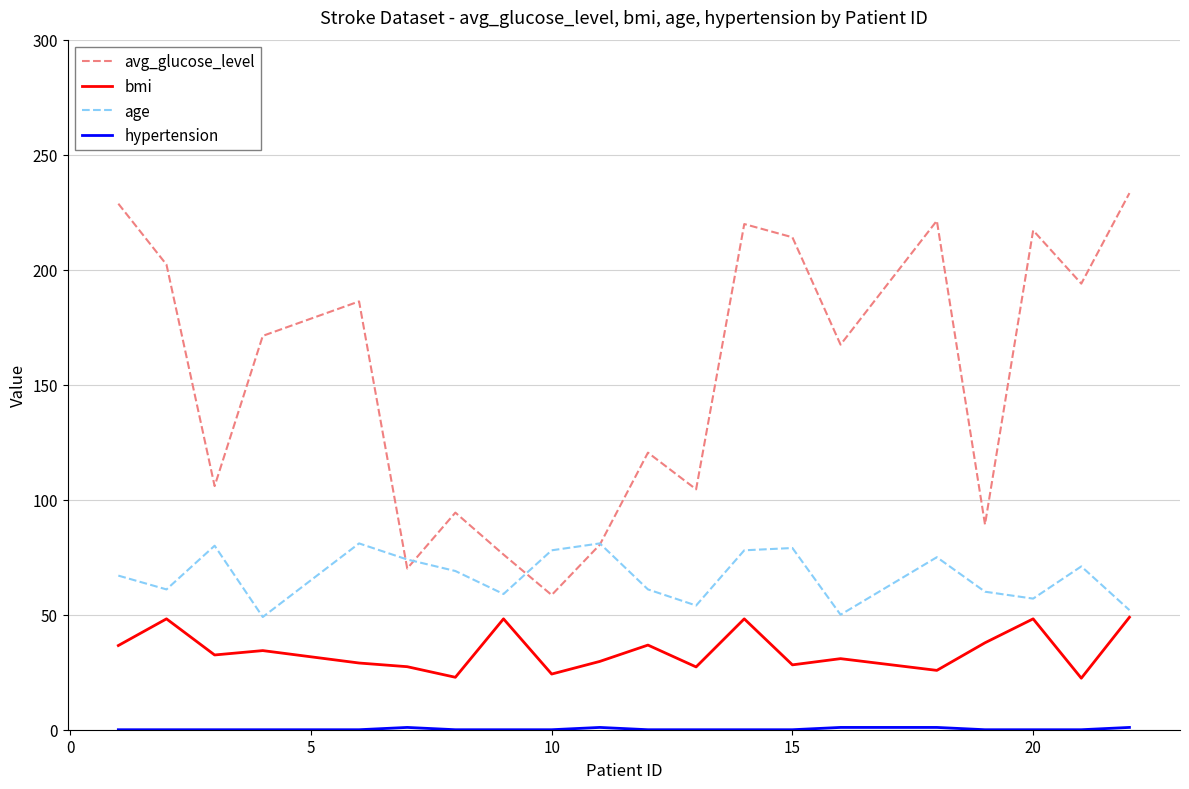

What is the maximum value shown in the chart?

233.3